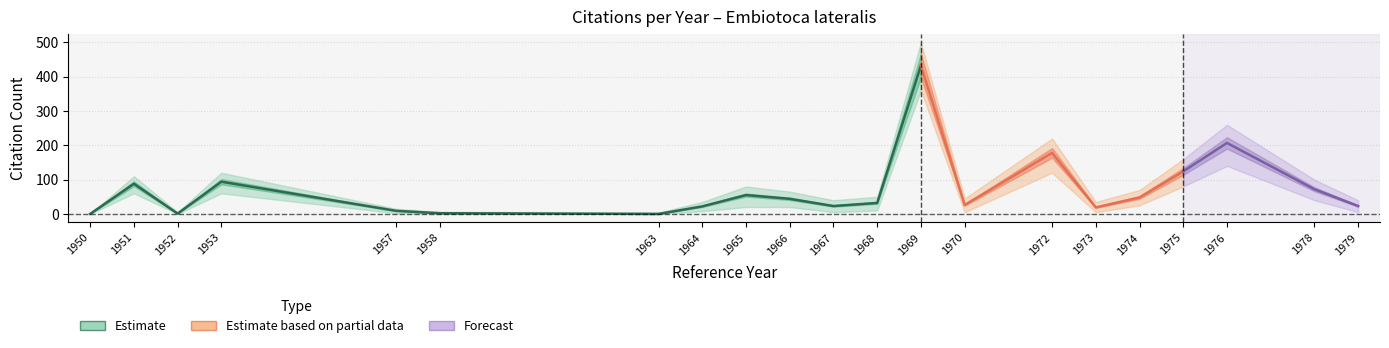

What is the difference between the maximum and minimum values in the Estimate series?

433